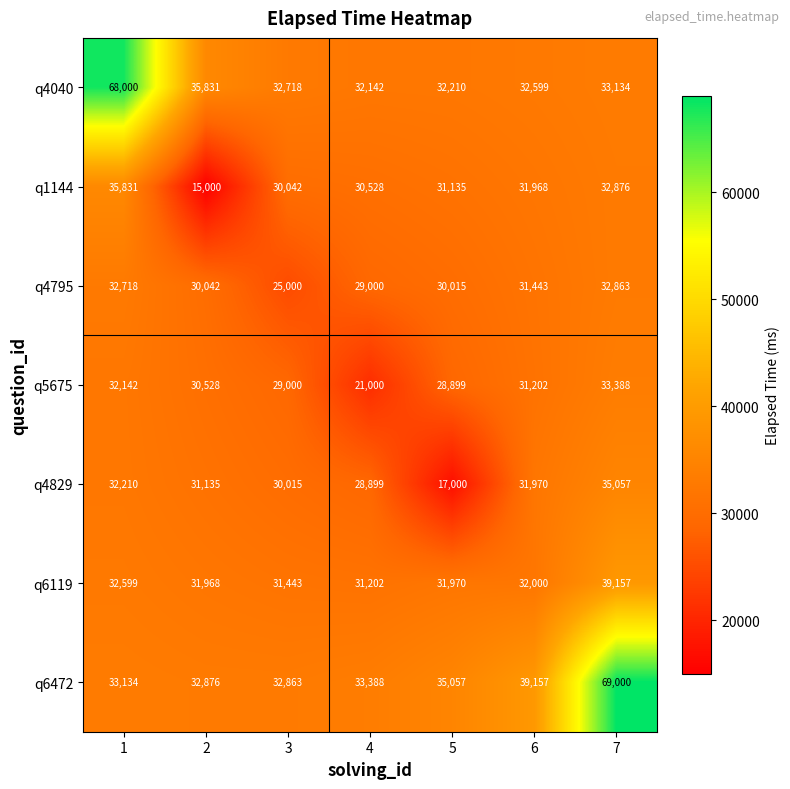

At which category is the sum across all series the highest?

7